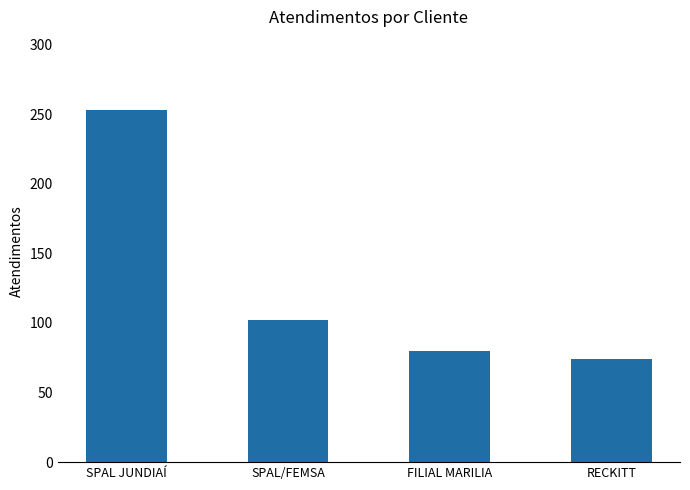

What is the label of the 3rd bar from the right?

SPAL/FEMSA